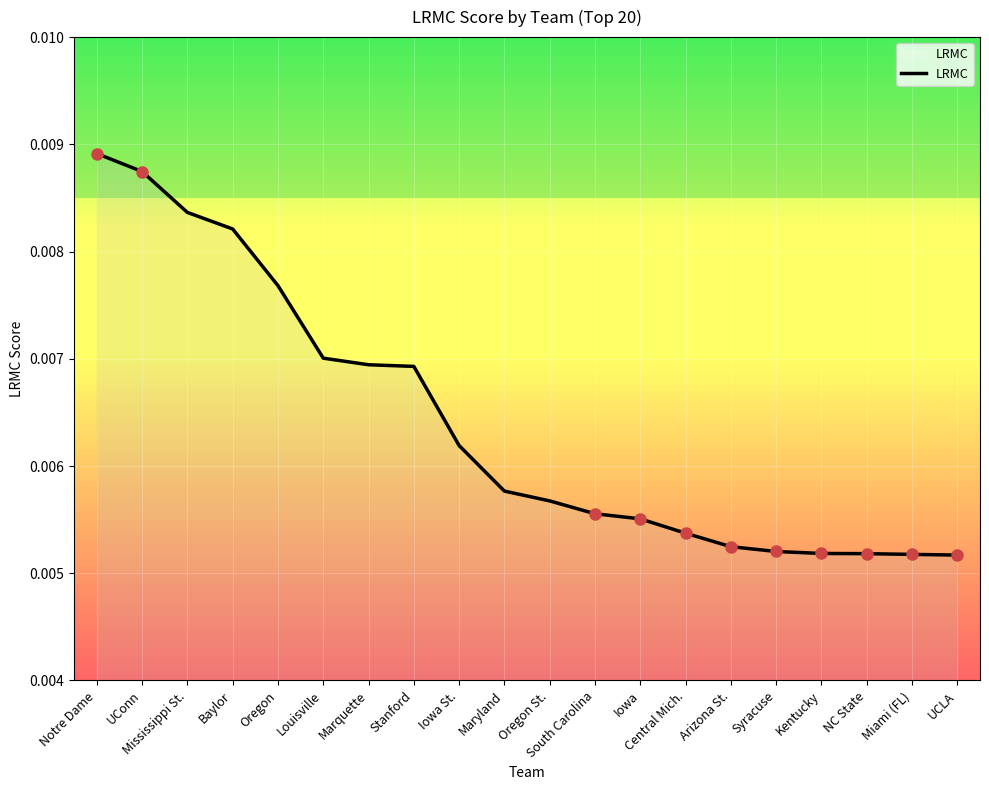

What position from the left is Central Mich.?

14